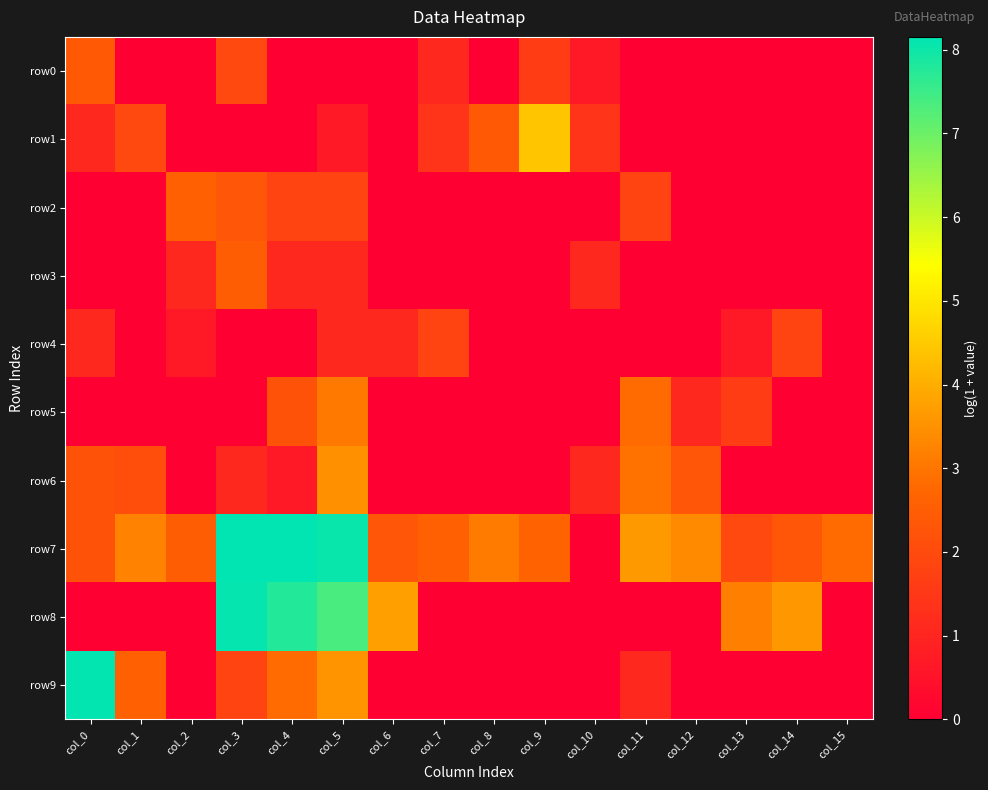

Which has a higher value, col_2 or col_9?

col_9